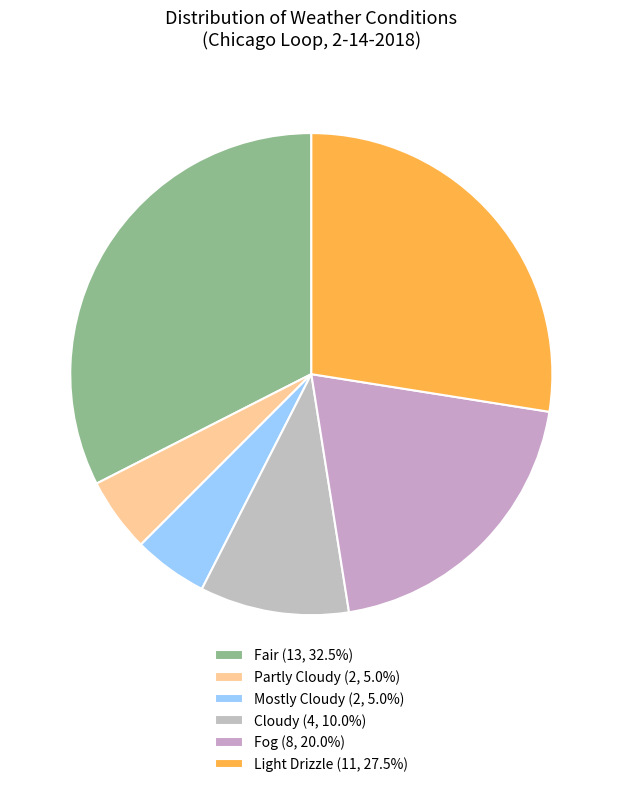

What portion of the pie excludes Fair?

67.5%